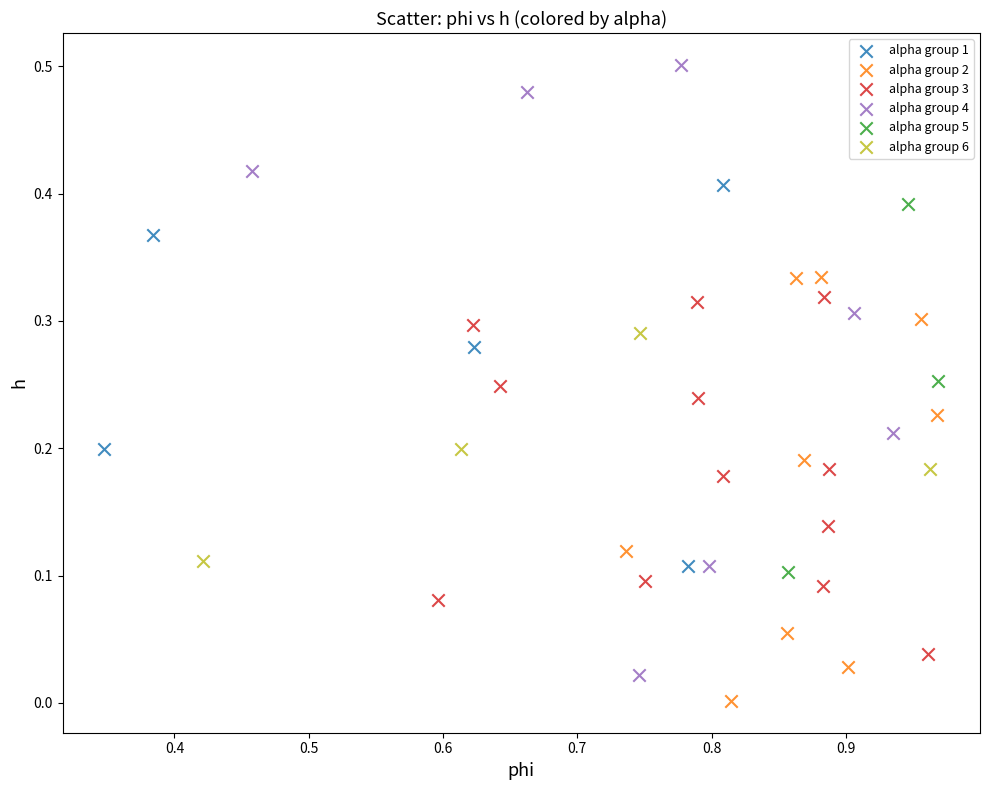

Which series has the largest Y range (max minus min)?

alpha group 4